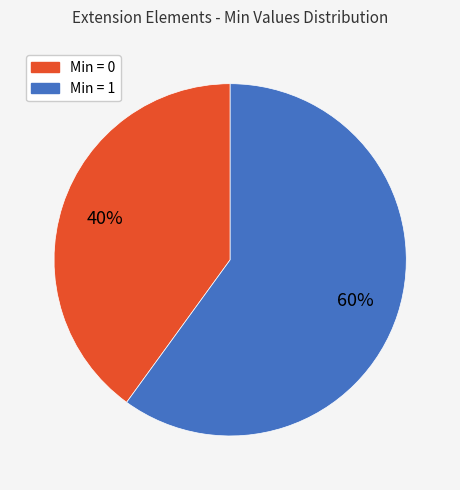

To the nearest percent, what is the average slice percentage?

50%